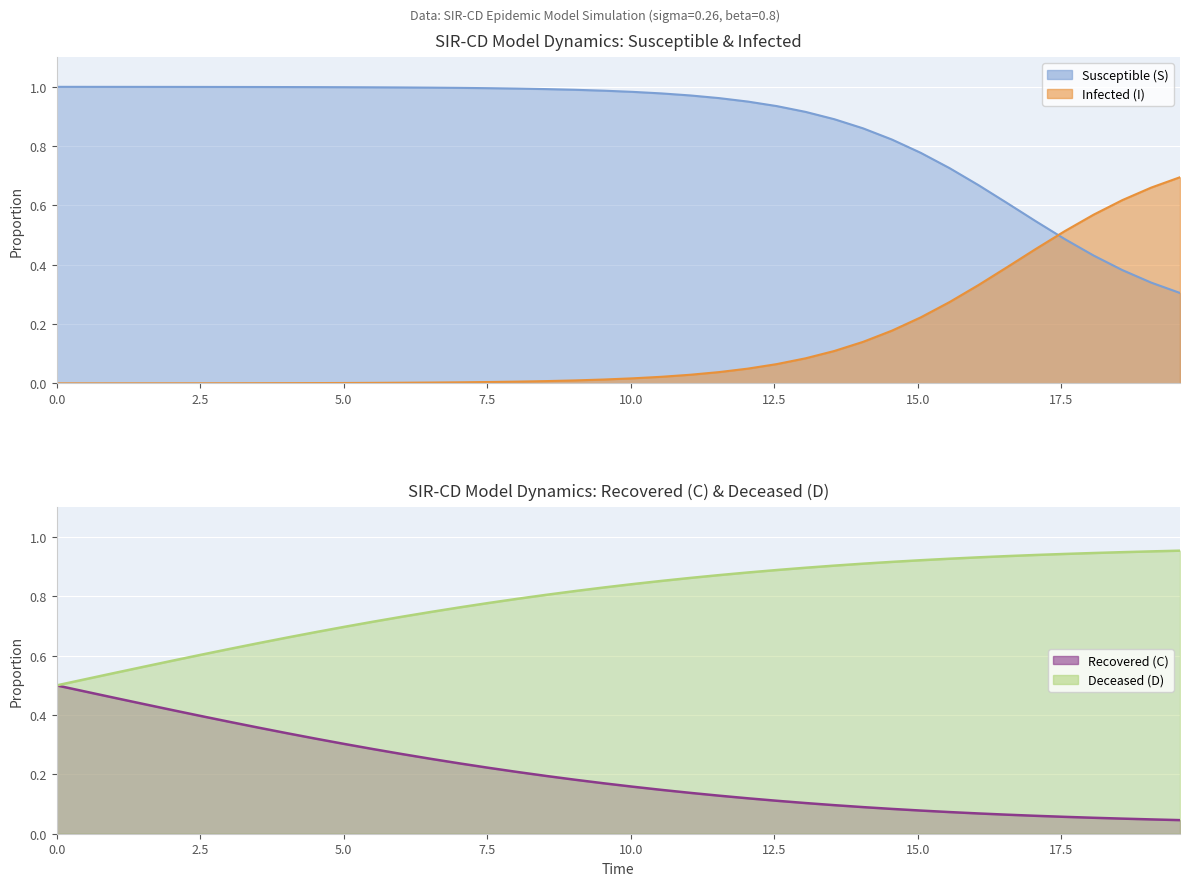

True or false: C and D cross at least once.

False